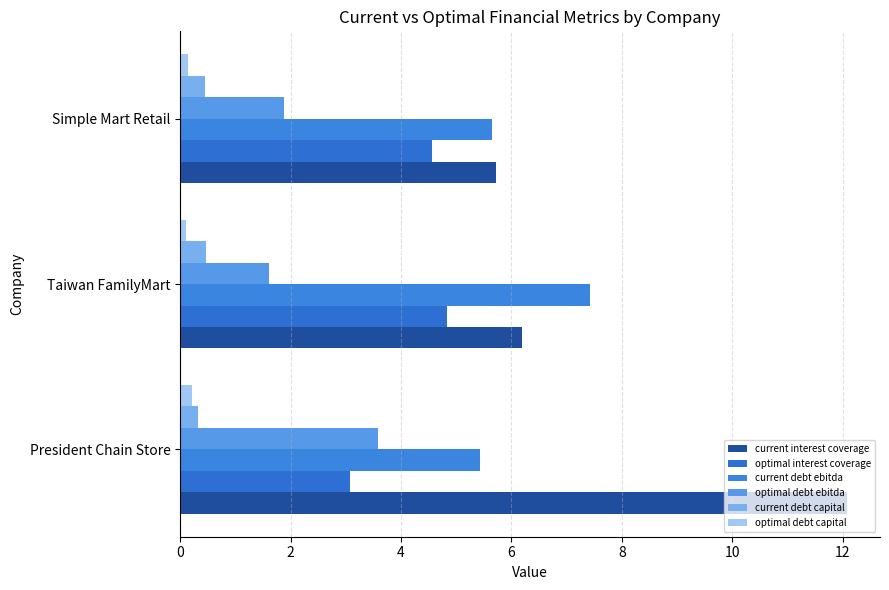

What is the difference between the maximum and minimum values in the optimal debt ebitda series?

2.0